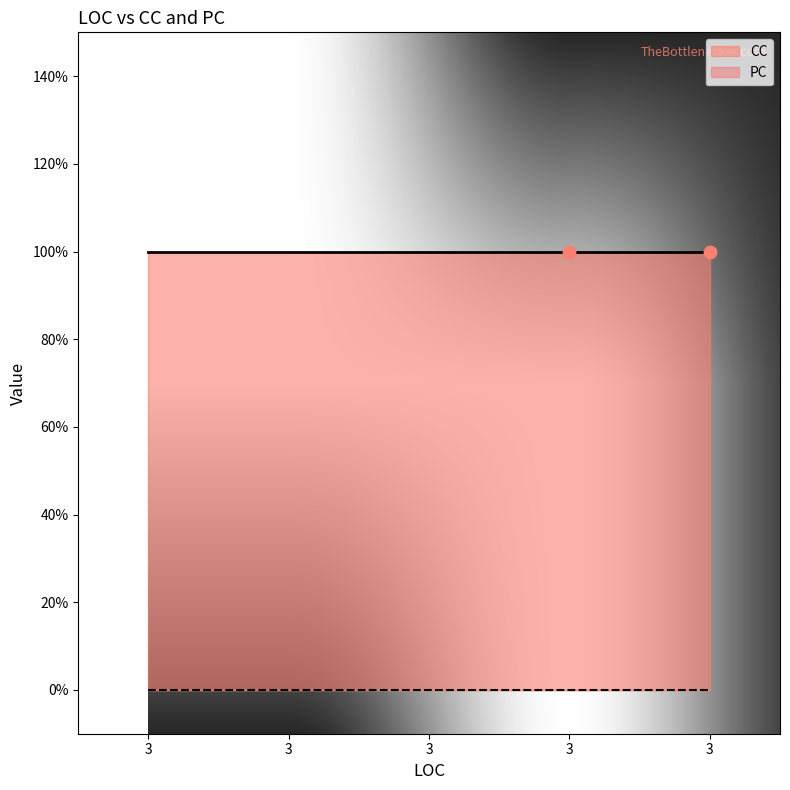

Which series has the largest total across all categories?

CC